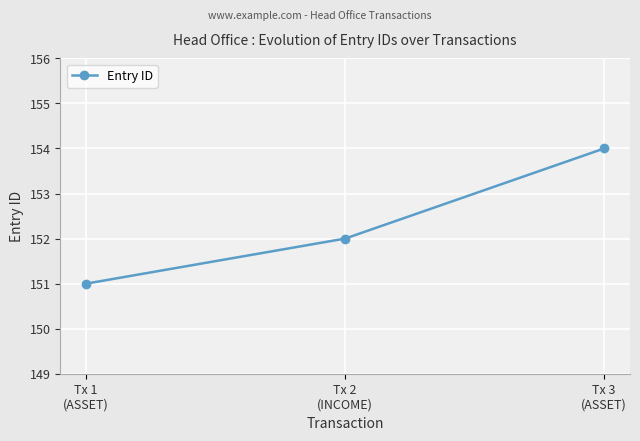

Reading right to left, extract all data points from this chart.

154	152	151